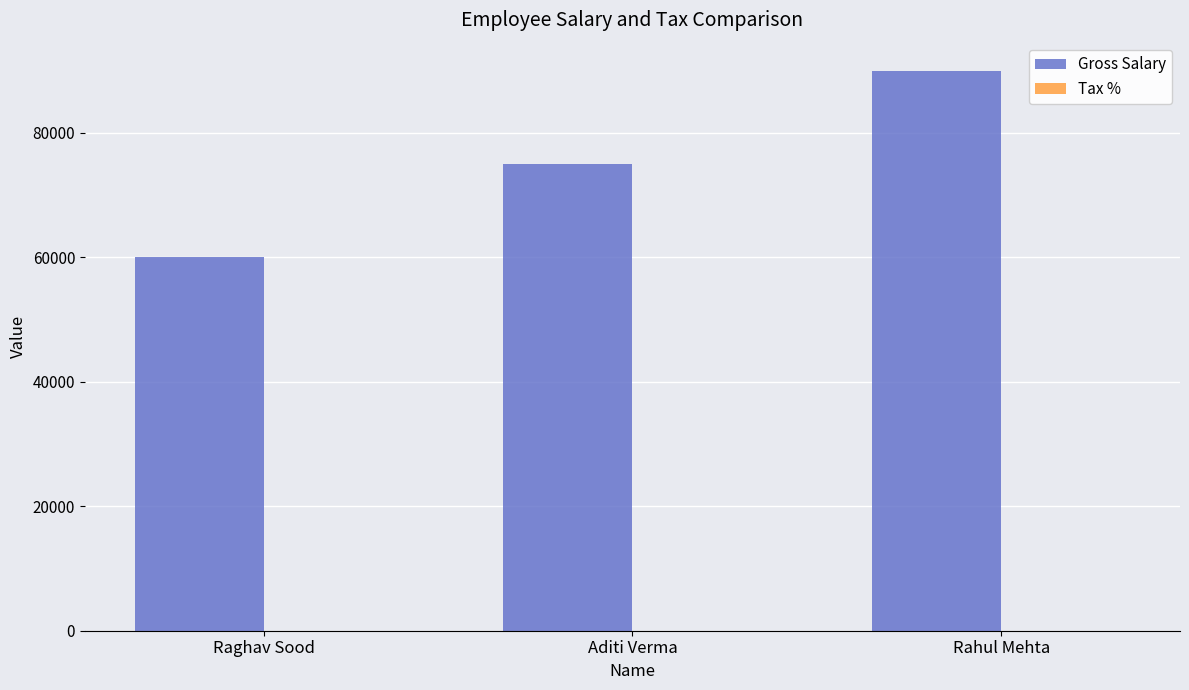

Which series has the largest total across all categories?

Gross Salary